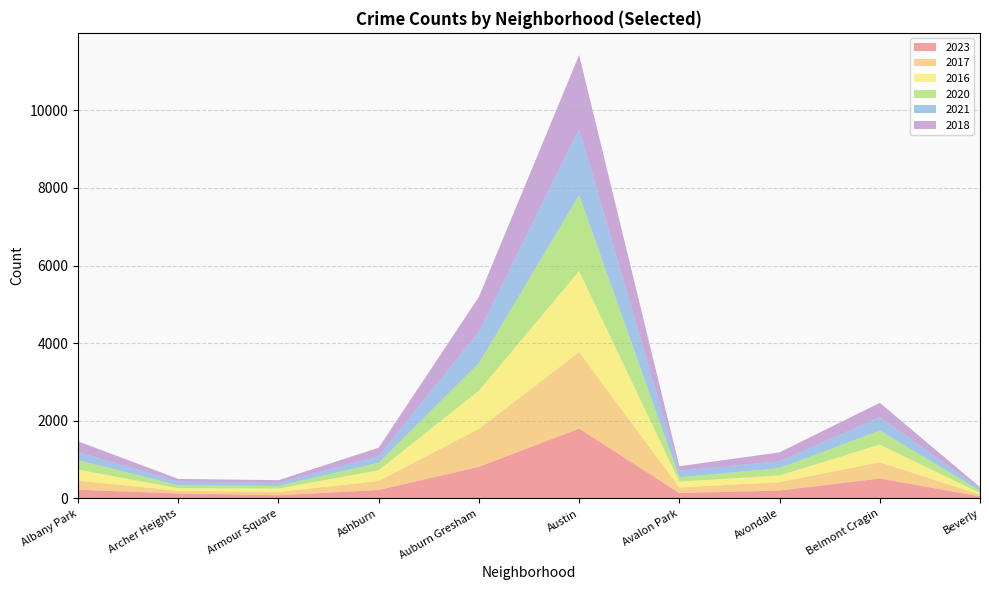

Reading left to right, what are all the values shown in this chart?

2023: 226	130	84	219	816	1801	142	204	516	55
2017: 235	69	87	233	978	1972	142	218	420	46
2016: 282	65	83	276	983	2086	151	172	451	40
2020: 246	78	70	193	708	1959	113	188	365	62
2021: 203	94	79	170	811	1695	168	174	345	49
2018: 281	69	69	218	898	1912	115	233	368	41